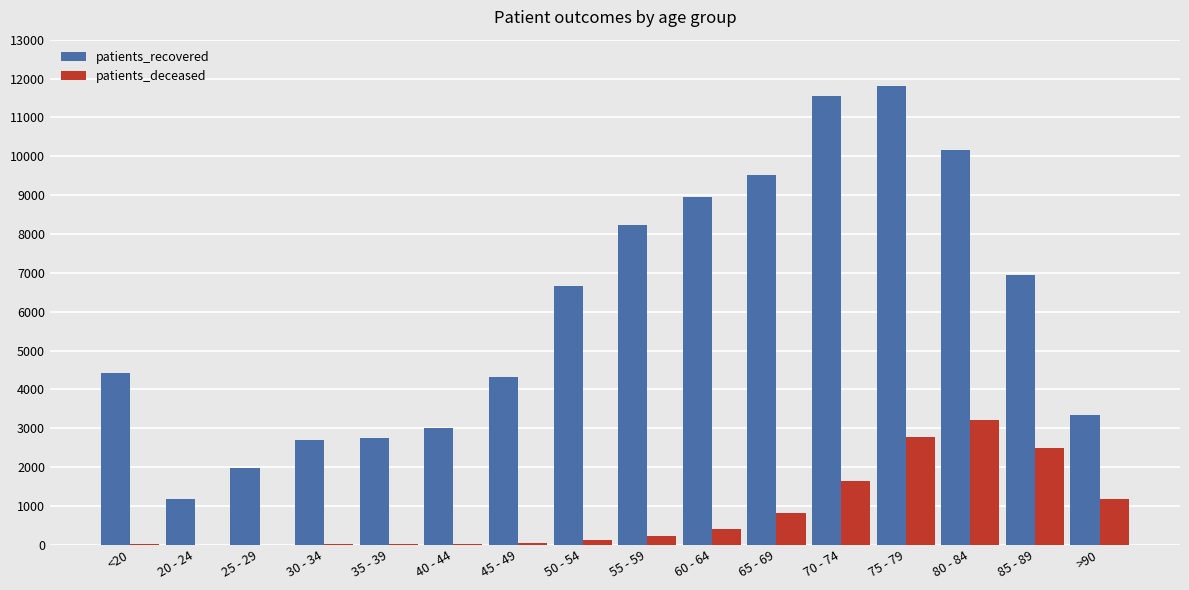

Where is patients_recovered nearest to the value 6488?

50 - 54